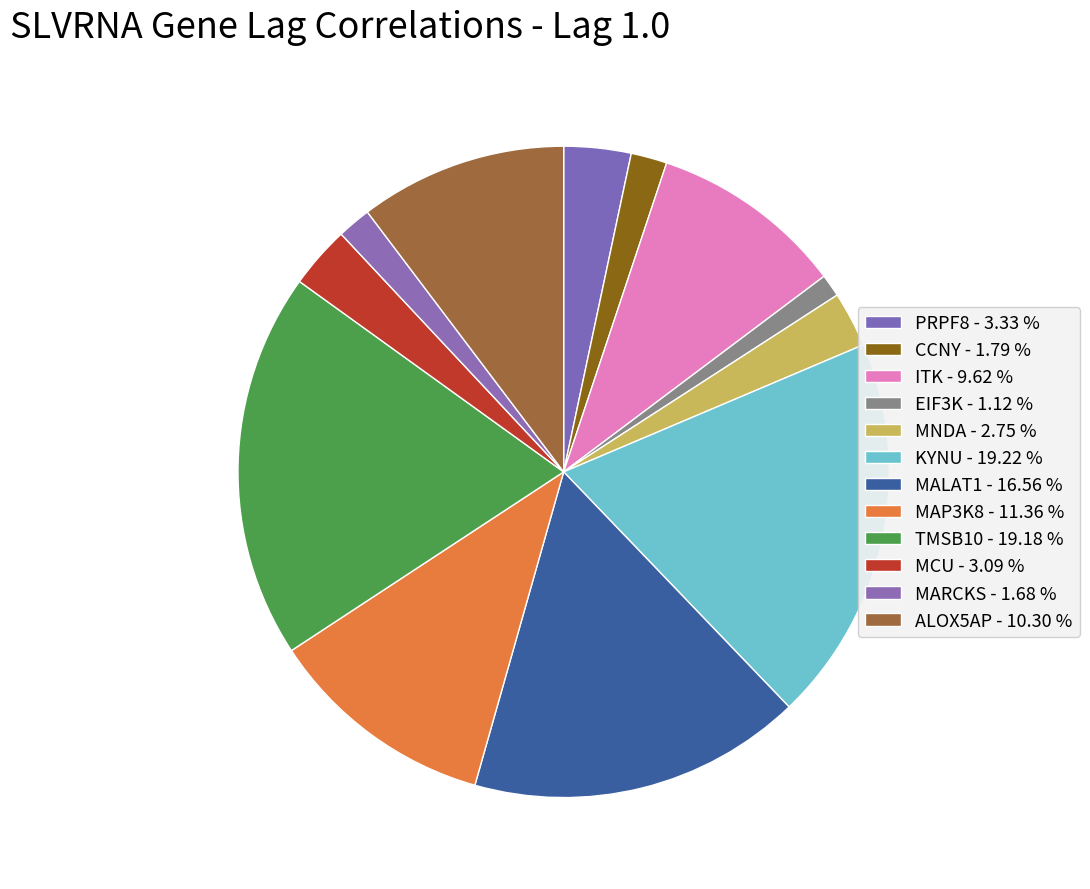

How many segments does this pie chart have?

12